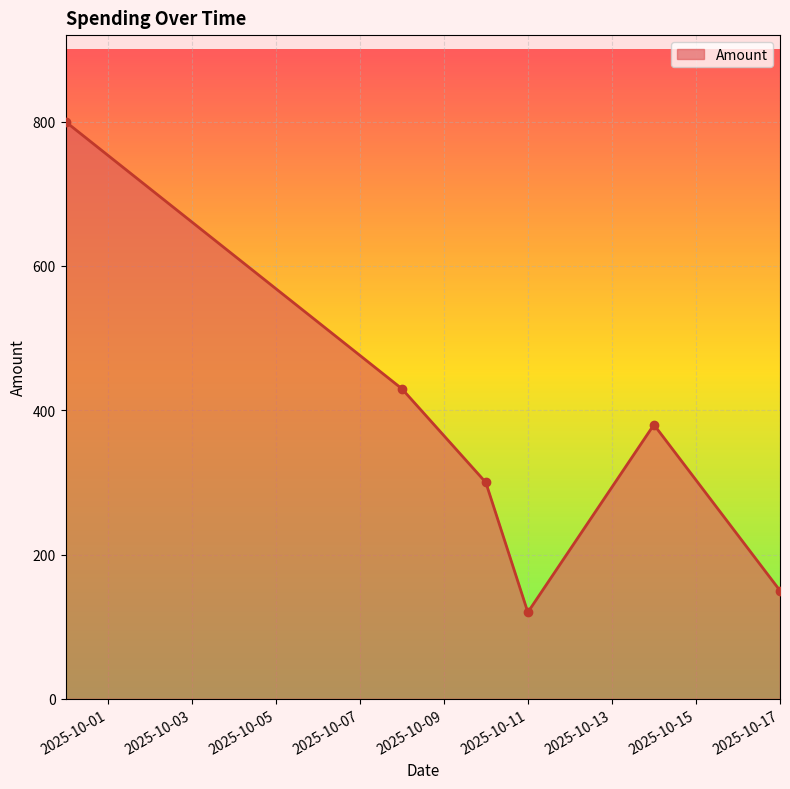

What is the difference between the maximum and minimum values?

680